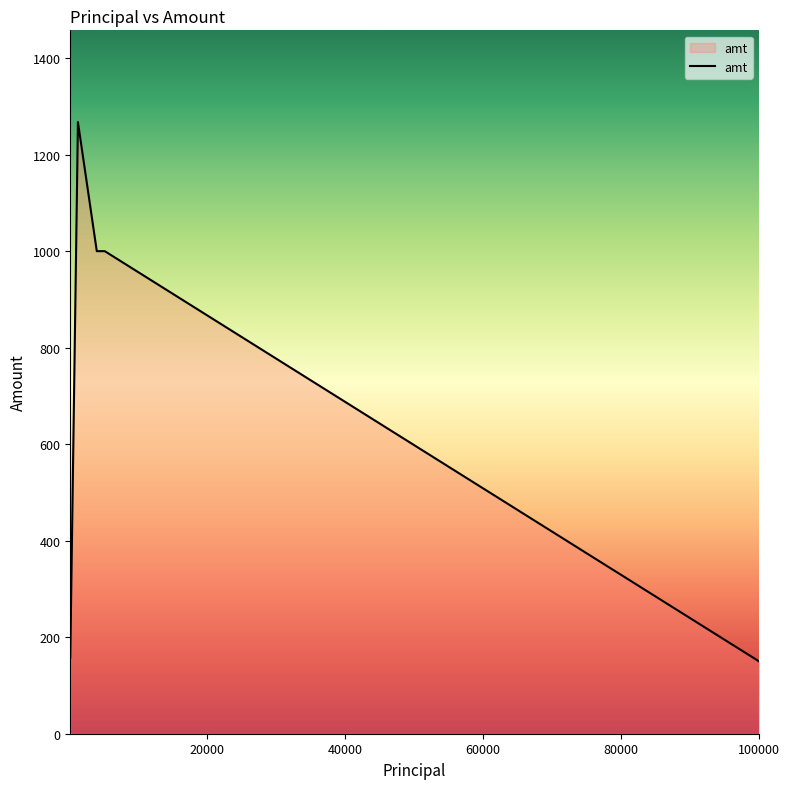

How many values exceed 1000?

7